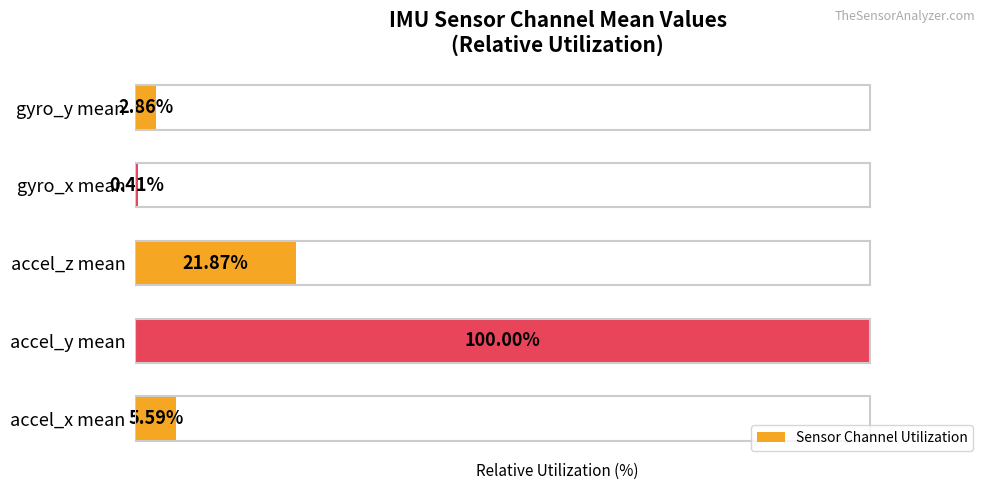

Which category has the lowest value across all series?

gyro_x mean